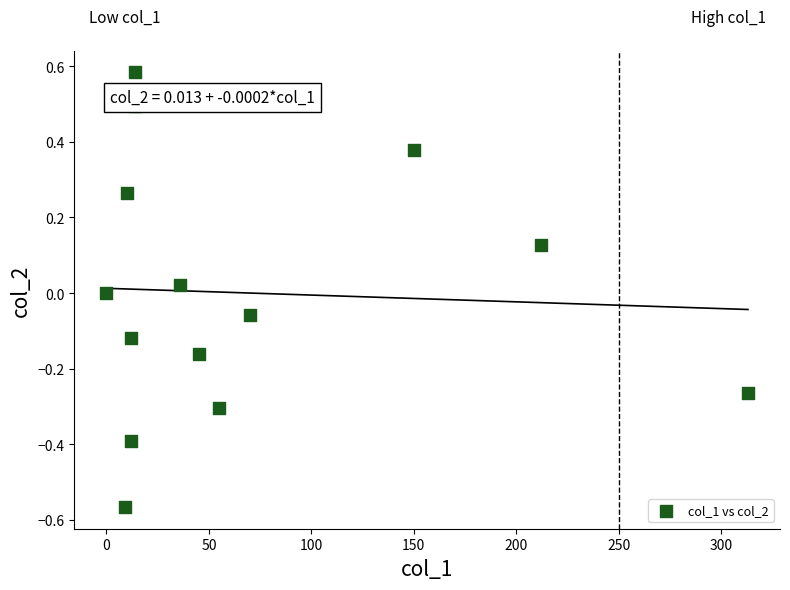

What is the range of X values (max minus min)?

313.1